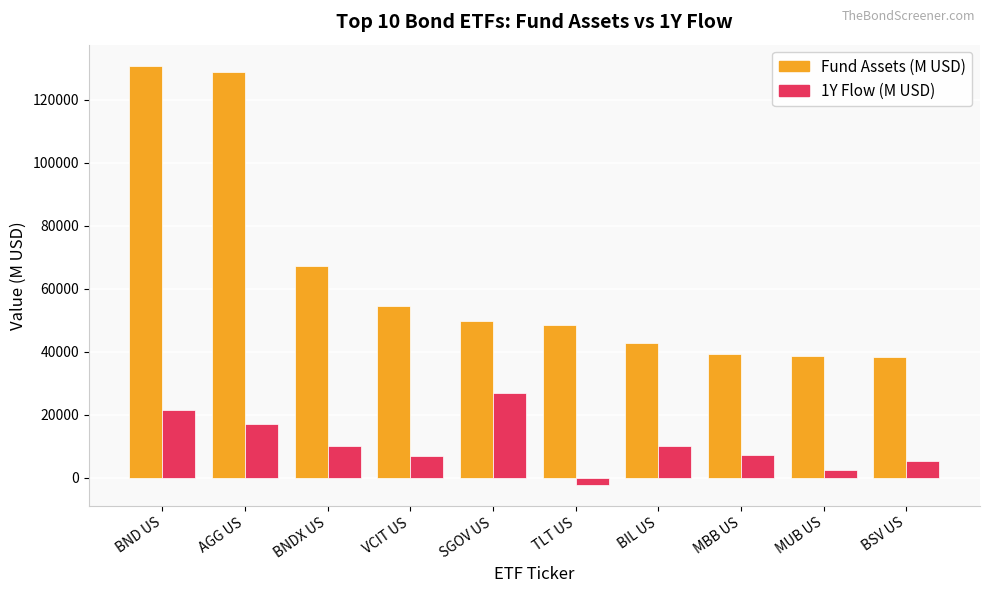

The value of 1Y Flow (M USD) at SGOV US is 26852.9. True or false?

True